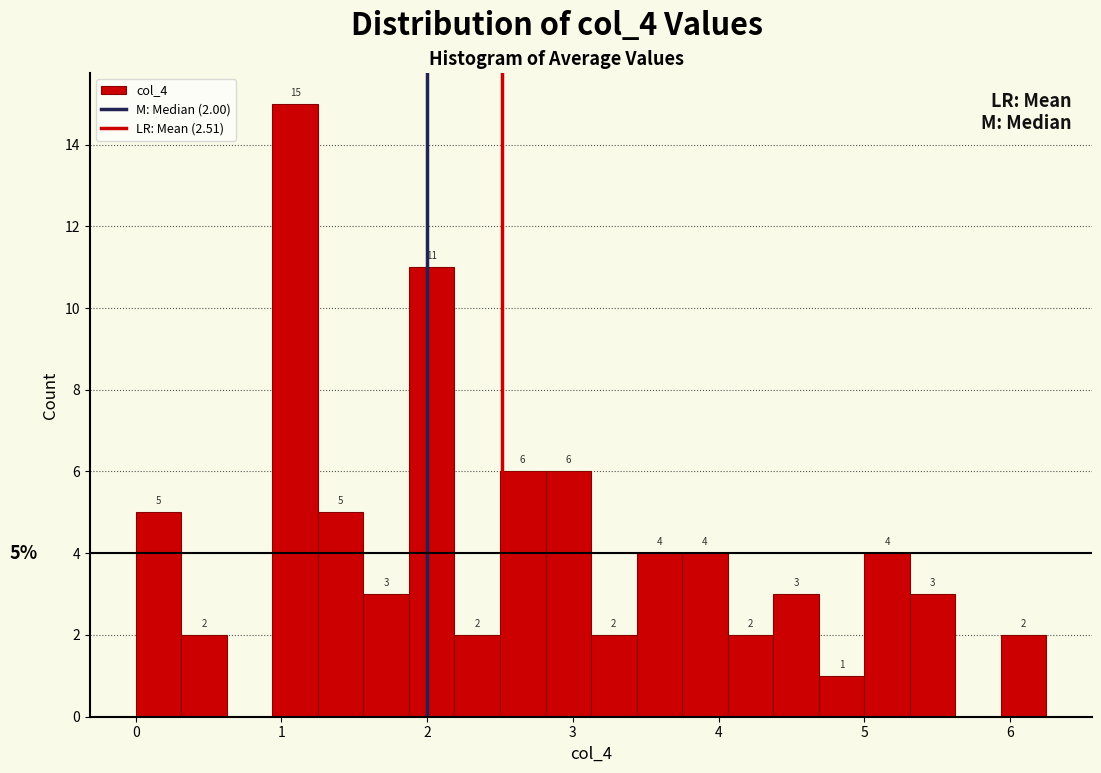

Read against the x-axis, roughly where is the centre of the tallest bar?

1.1